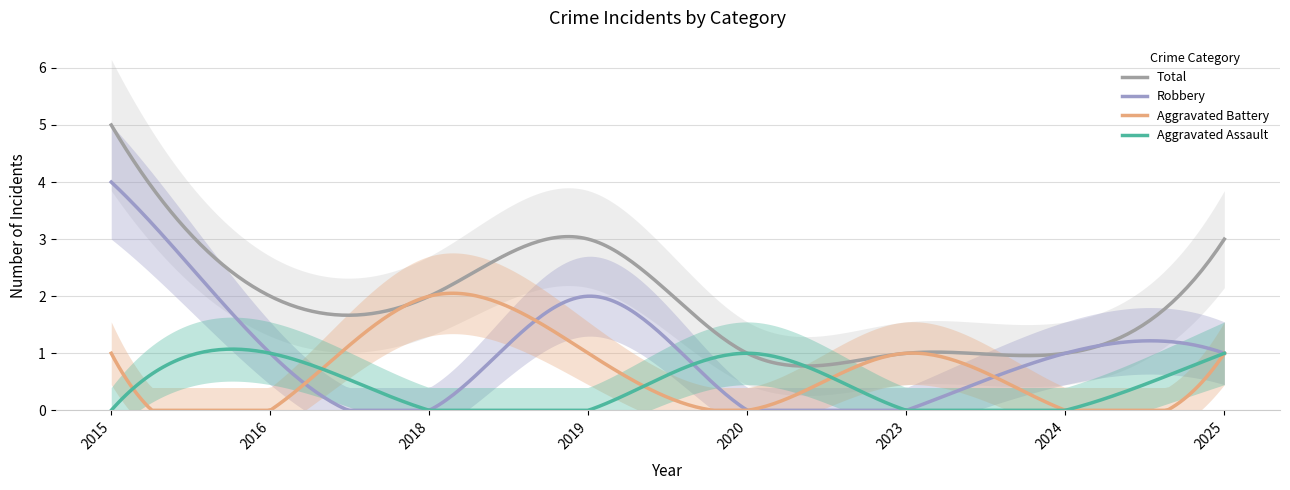

In Total, how many points are higher than both neighbors (excluding endpoints)?

2